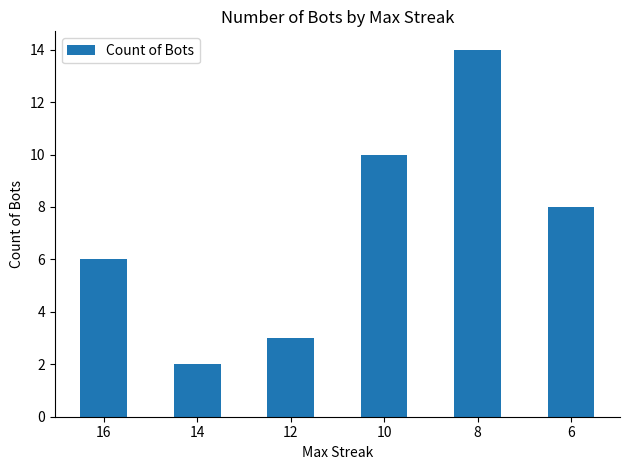

Reading left to right, list all the values displayed in this chart.

16=6	14=2	12=3	10=10	8=14	6=8